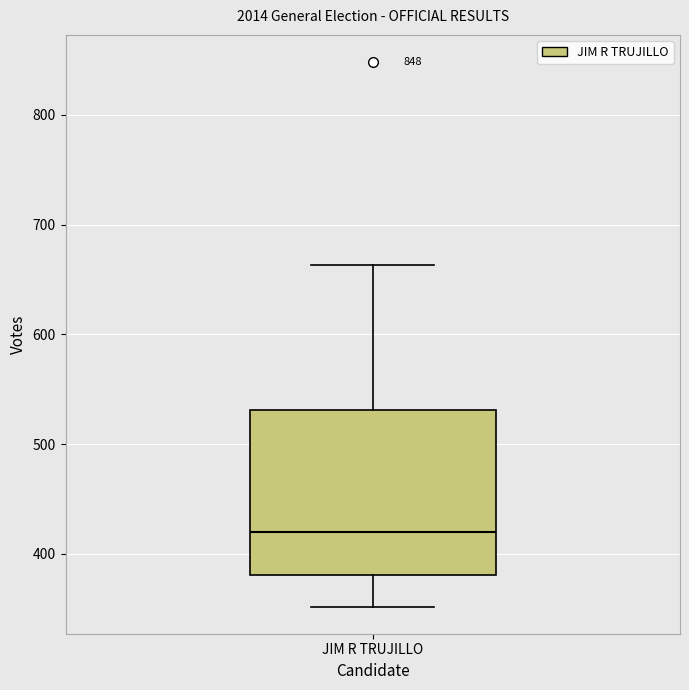

Read this box plot against the y-axis: the position of the median line, the range covered by the box, and the ends of both whiskers. The values are not printed on the chart, so give them approximately, as read against the axis.

median 420, box 380 to 530, whiskers 350 to 660